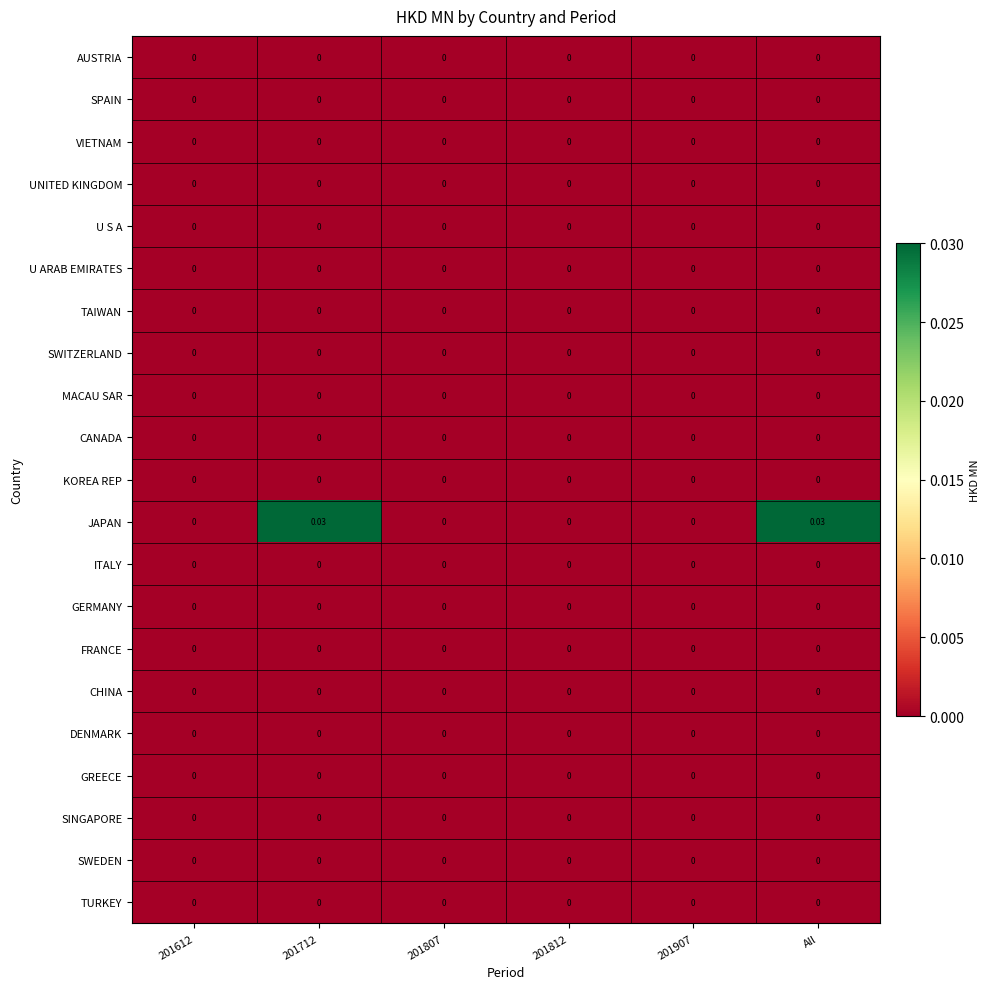

Which series has the largest total across all categories?

JAPAN